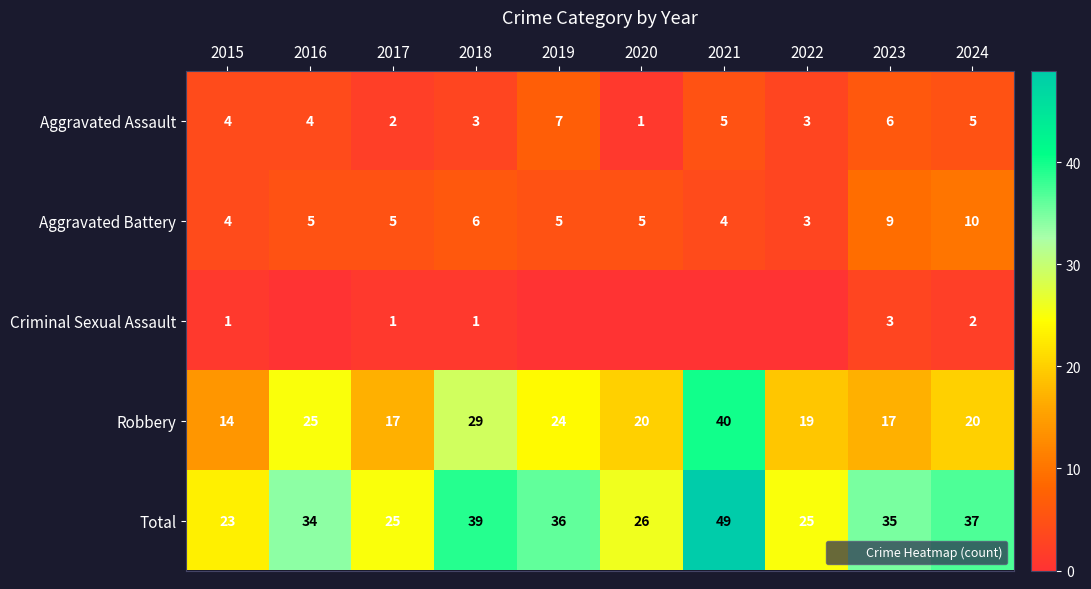

The value of Criminal Sexual Assault at 2021 is 0. True or false?

True